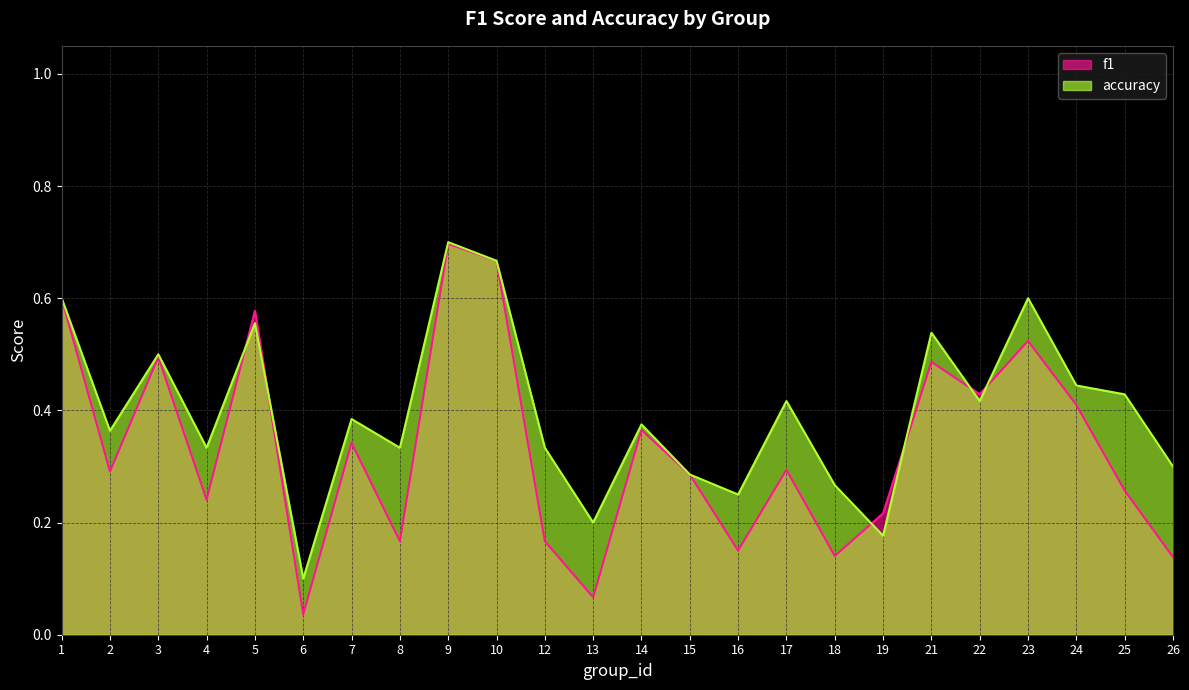

What value does the f1 series have at 19?

0.2